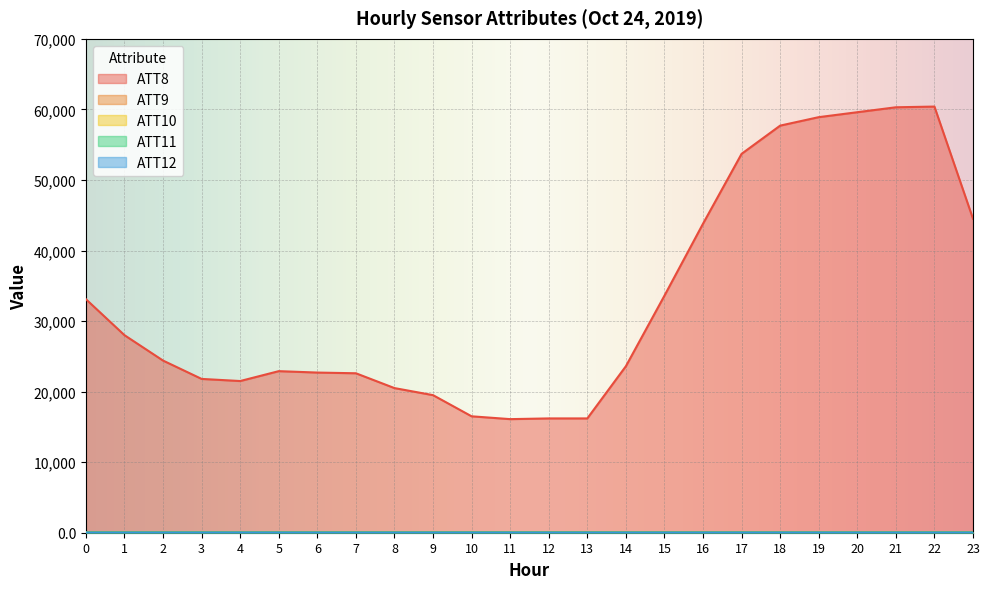

What is the smallest value displayed?

18.2